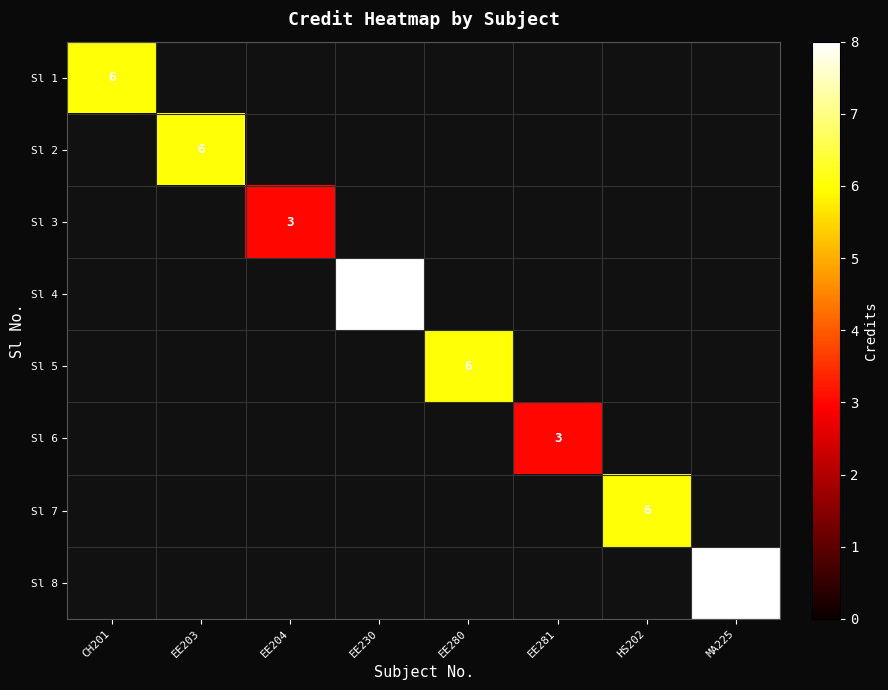

The value of Sl 4 at EE230 is 4. True or false?

False